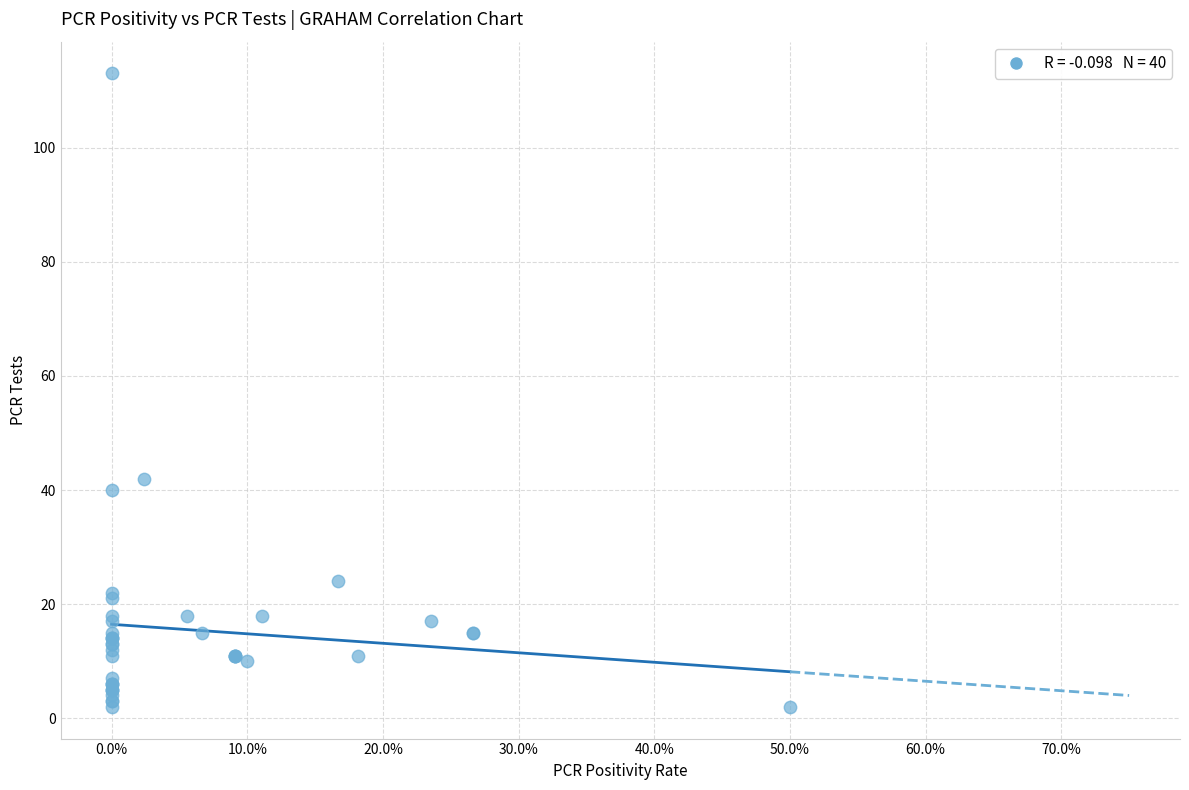

What Y value in the scatter plot is closest to 57?

42